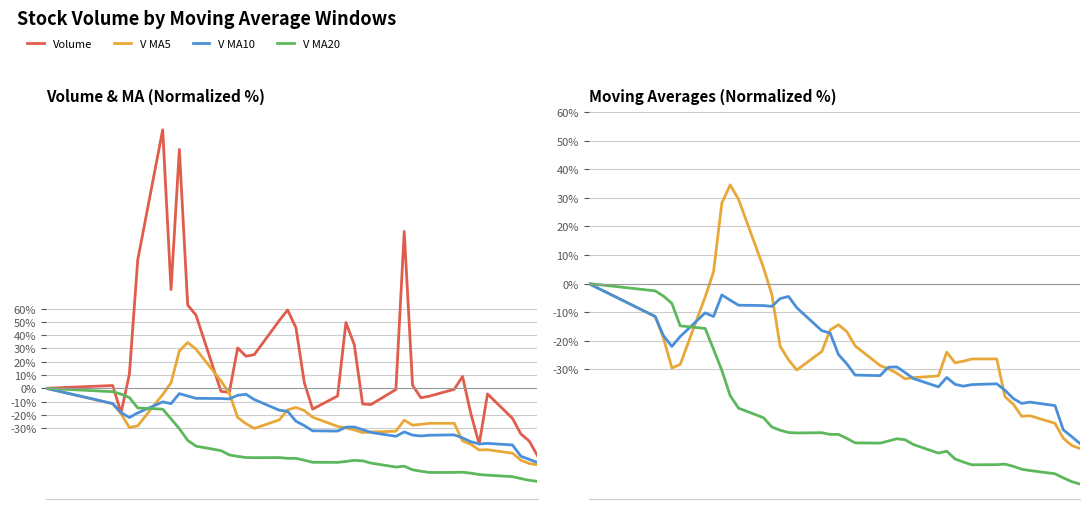

What are all the series names shown in the legend?

Volume, V MA5, V MA10, V MA20